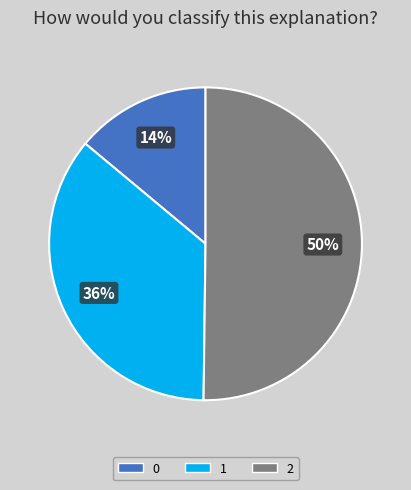

Does 1 account for over 50% of the chart?

No